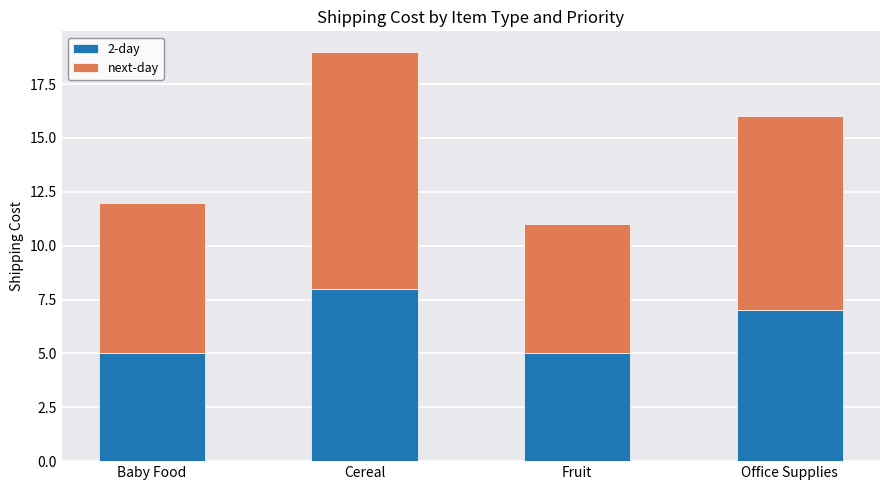

The 2-day series shows 7 at Office Supplies. True or false?

True